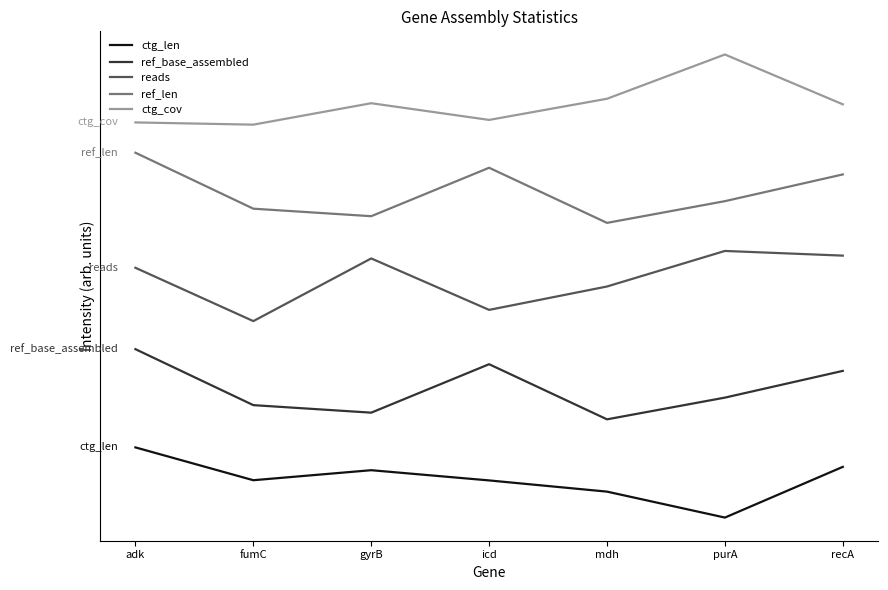

What are all the series names shown in the legend?

ctg_len, ref_base_assembled, reads, ref_len, ctg_cov